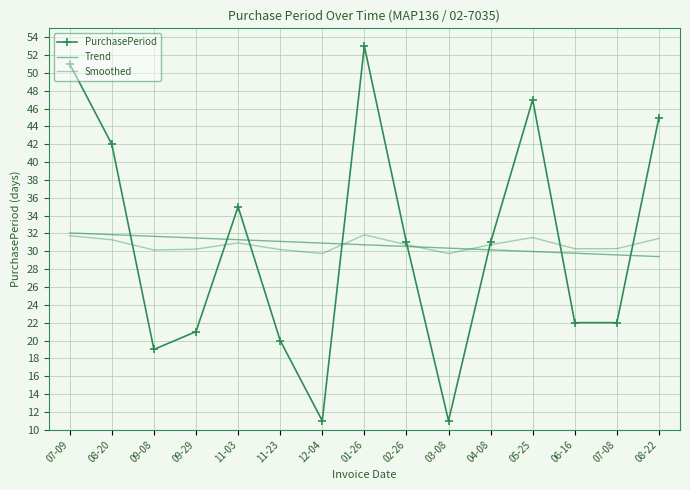

What is the label of the 14th point from the right?

08-20